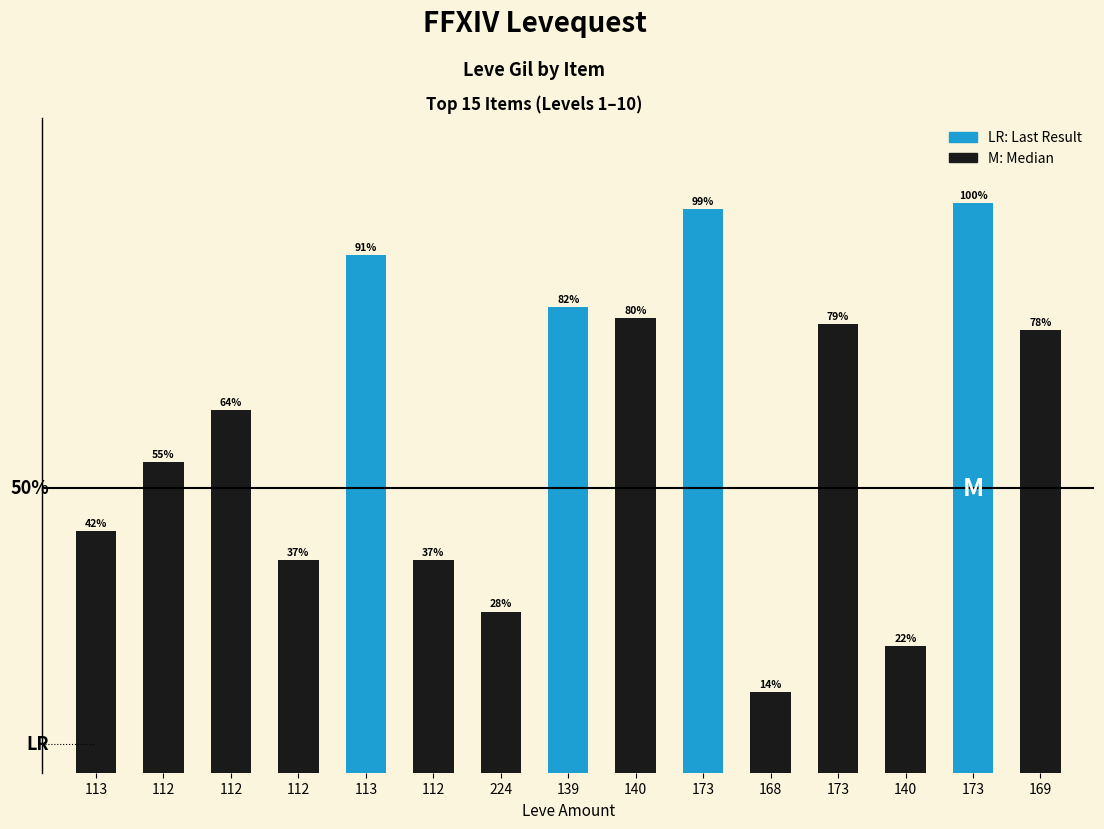

At which label is the value closest to 57?

112